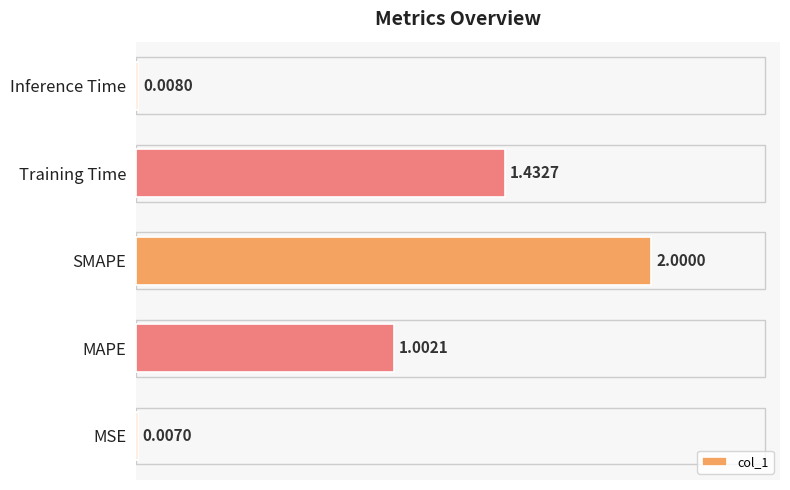

Which has a higher value, MSE or Training Time?

Training Time